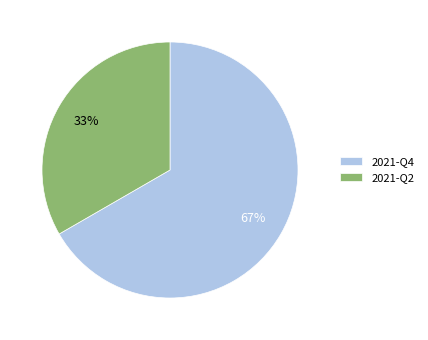

The 2021-Q4 slice represents 81% of the pie. True or false?

False